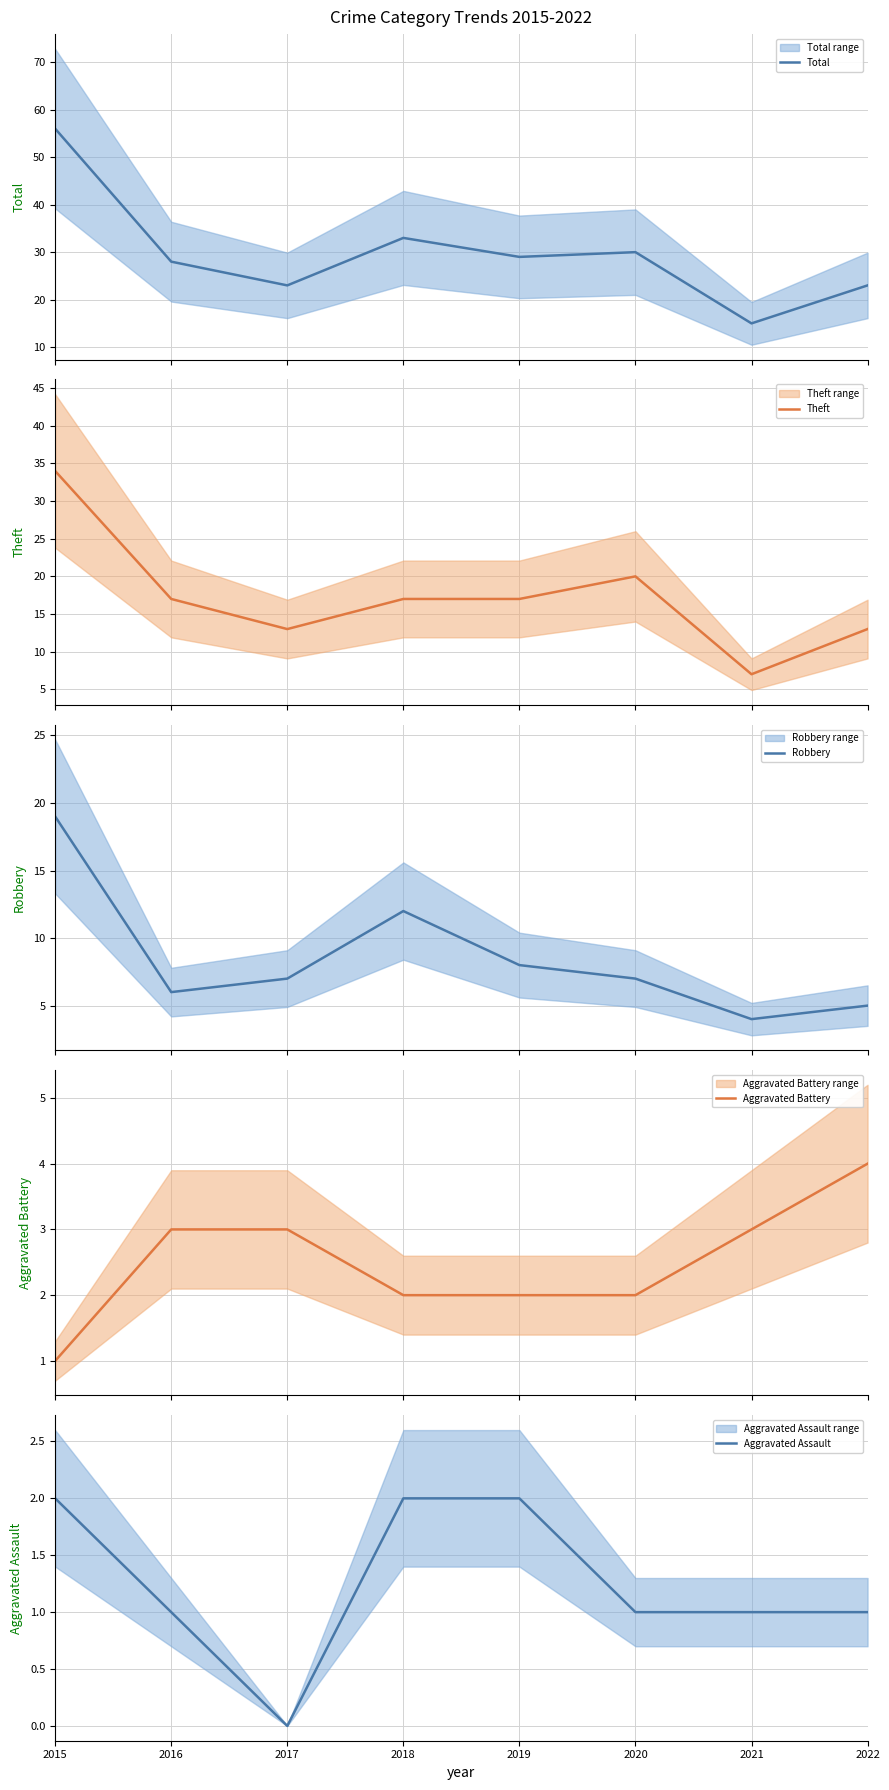

Is the value of Robbery at 2015 greater than the value of Total at 2015?

No